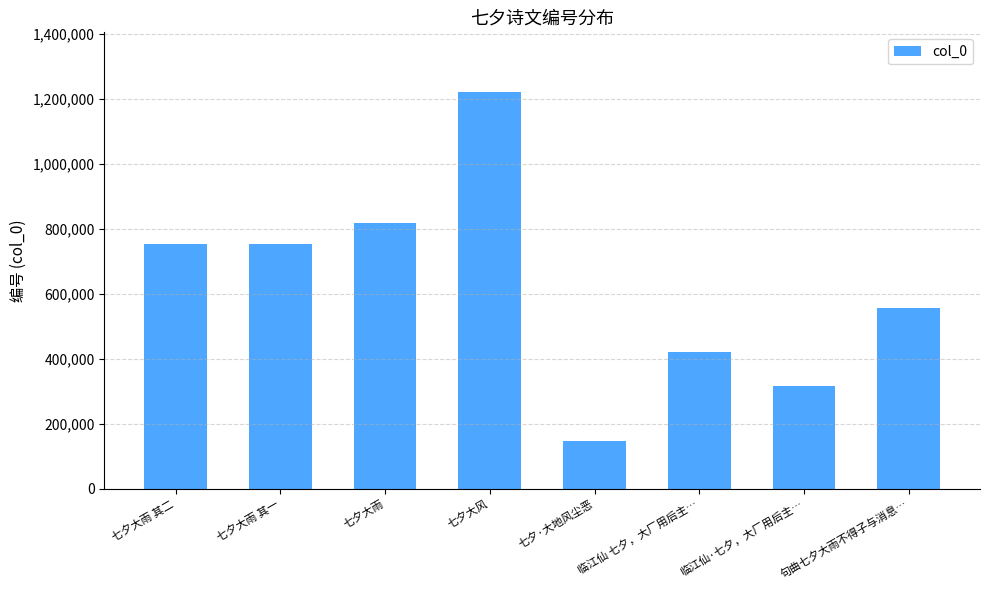

What is the approximate value at 临江仙 七夕，大厂用后主…, to the nearest 10?

419460